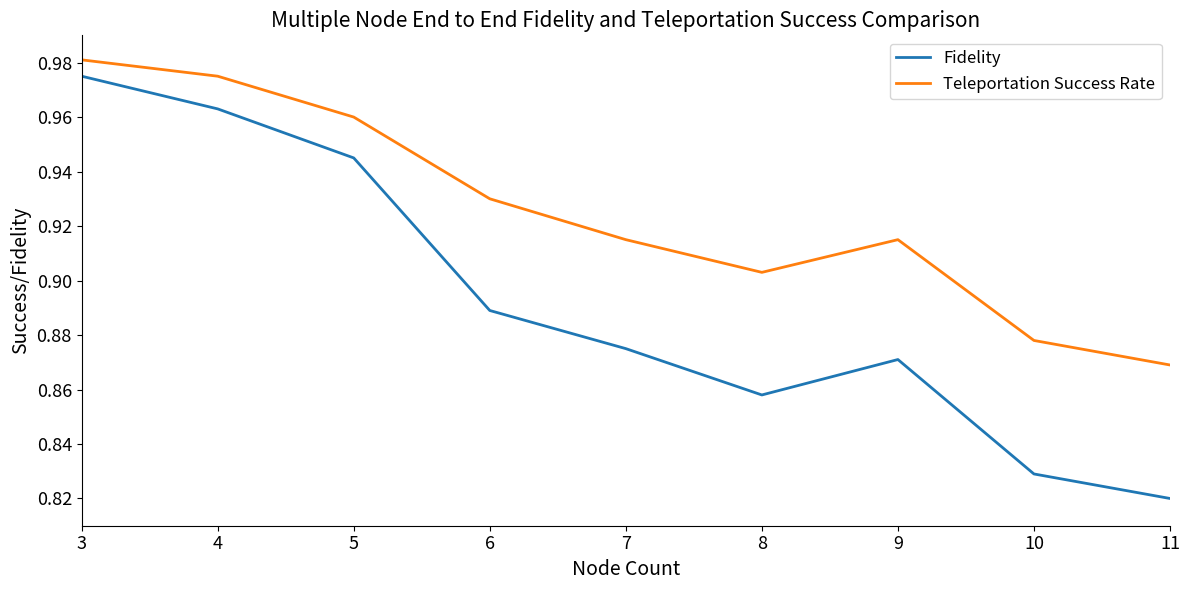

Rank the series by their average value, from highest to lowest.

Teleportation Success Rate, Fidelity